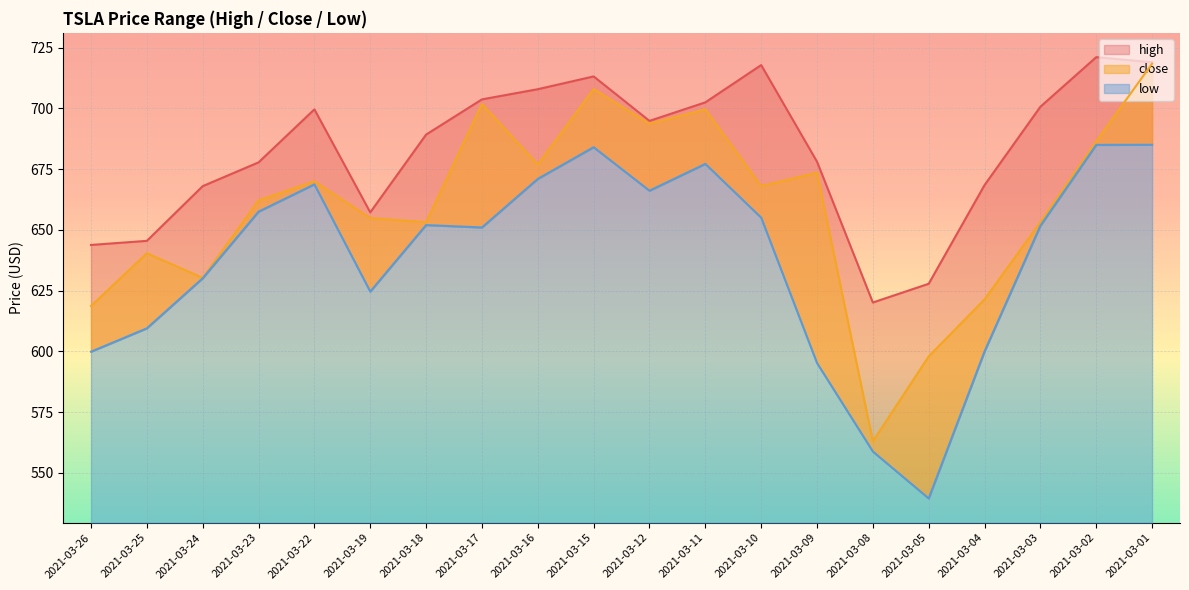

Which series has the largest total across all categories?

high